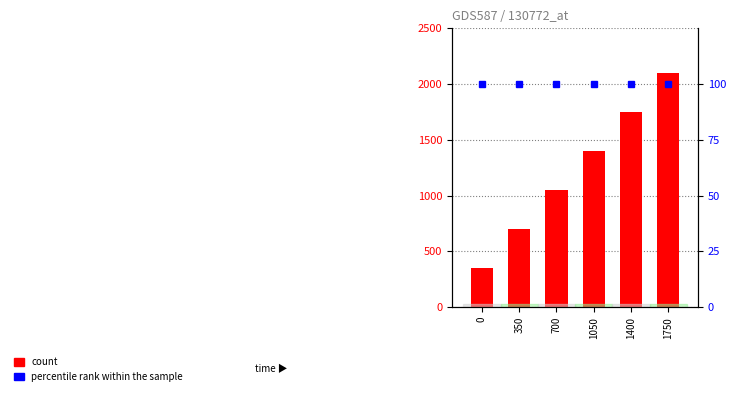

Reading left to right, what are all the values shown in this chart?

count: 350	700	1050	1400	1750	2100
percentile rank within the sample: 100	100	100	100	100	100